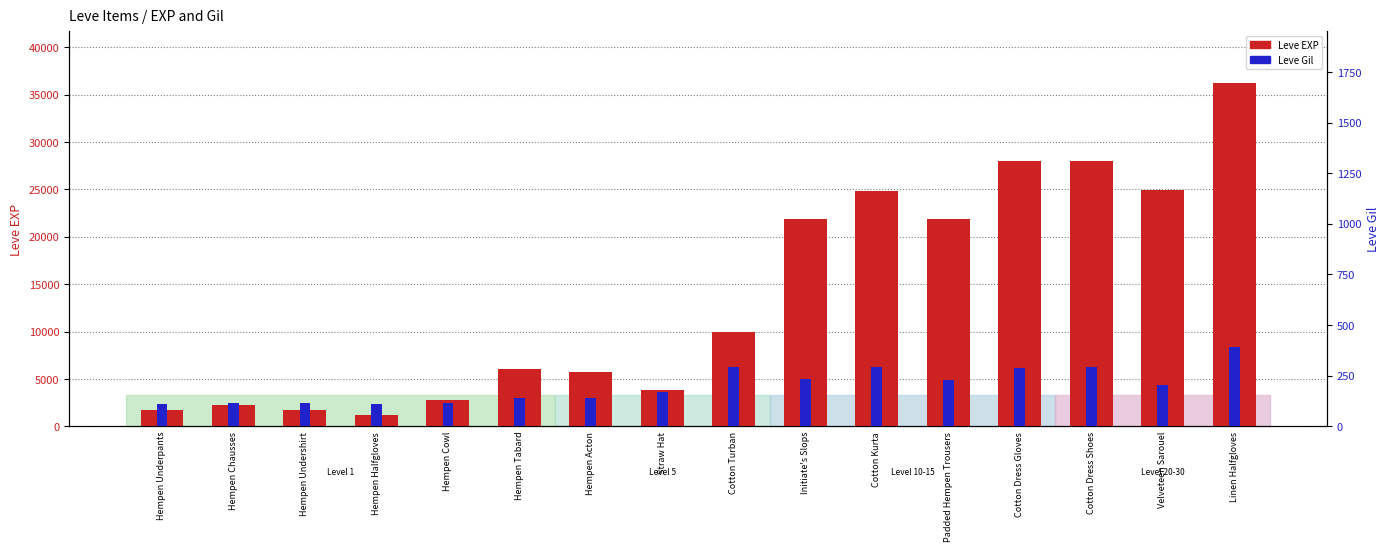

What are all the series names shown in the legend?

Leve EXP, Leve Gil